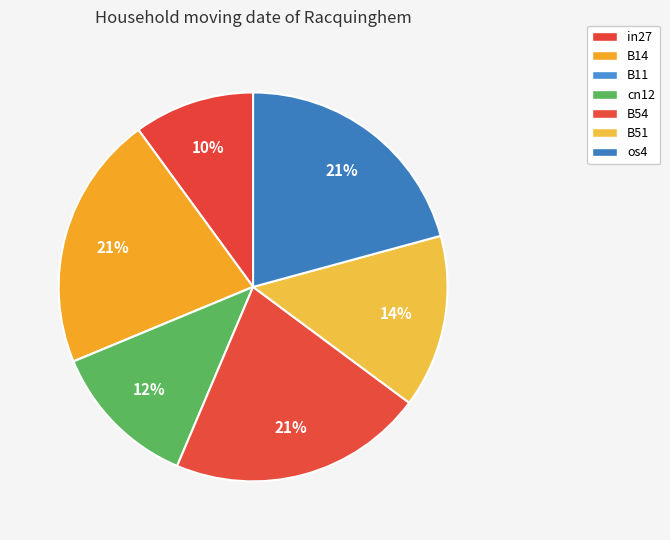

Does os4 represent more than half of the total?

No